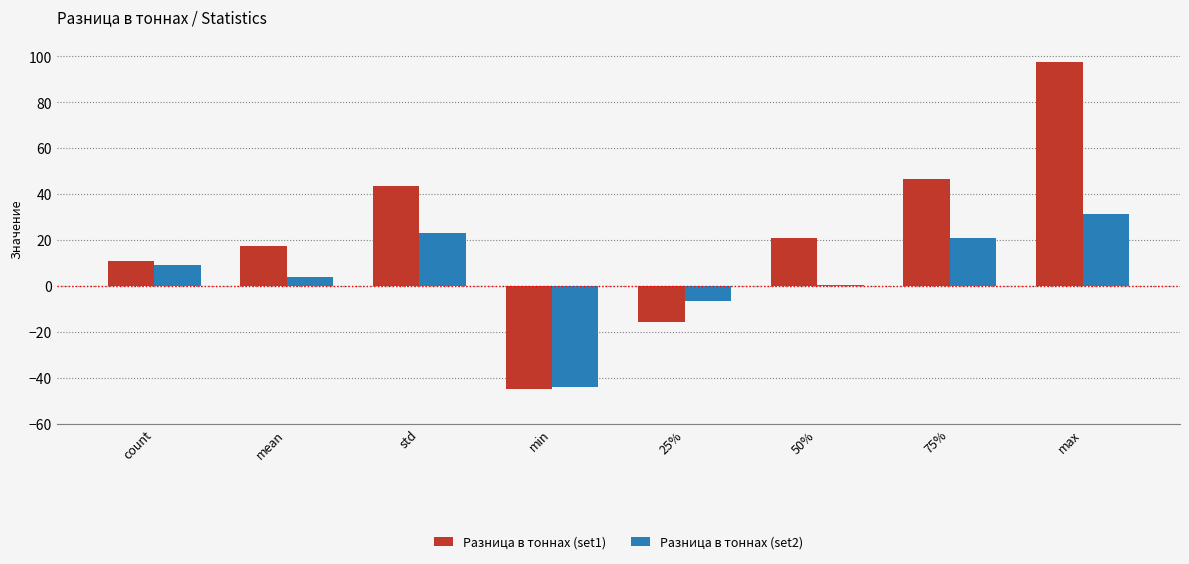

How many groups of bars are there?

8